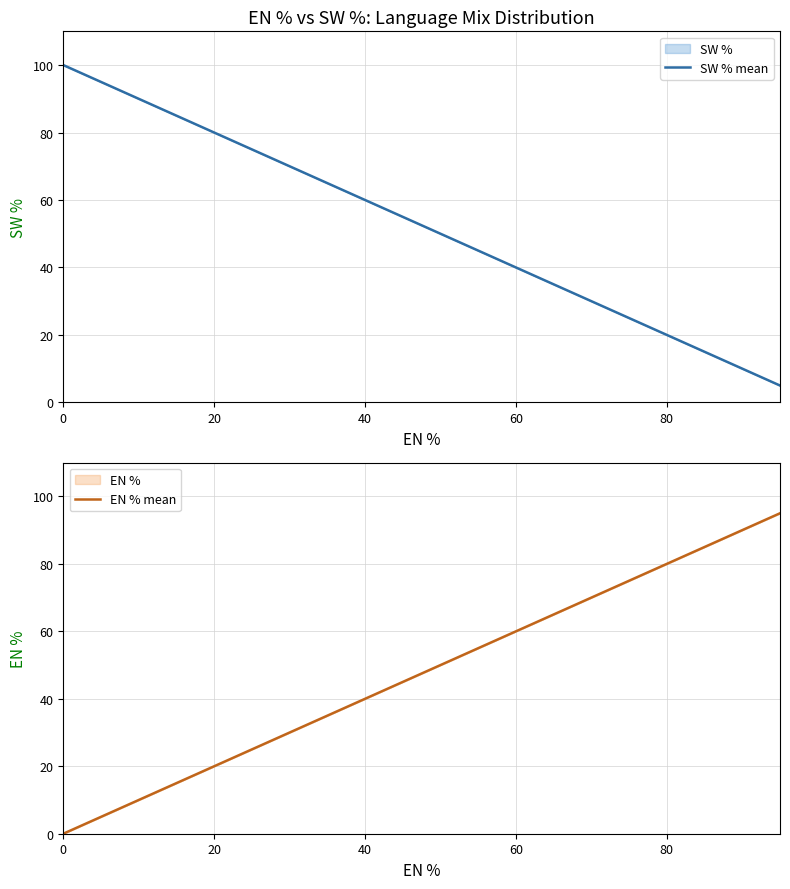

What is the difference between the maximum and second lowest values in the EN % mean series?

35